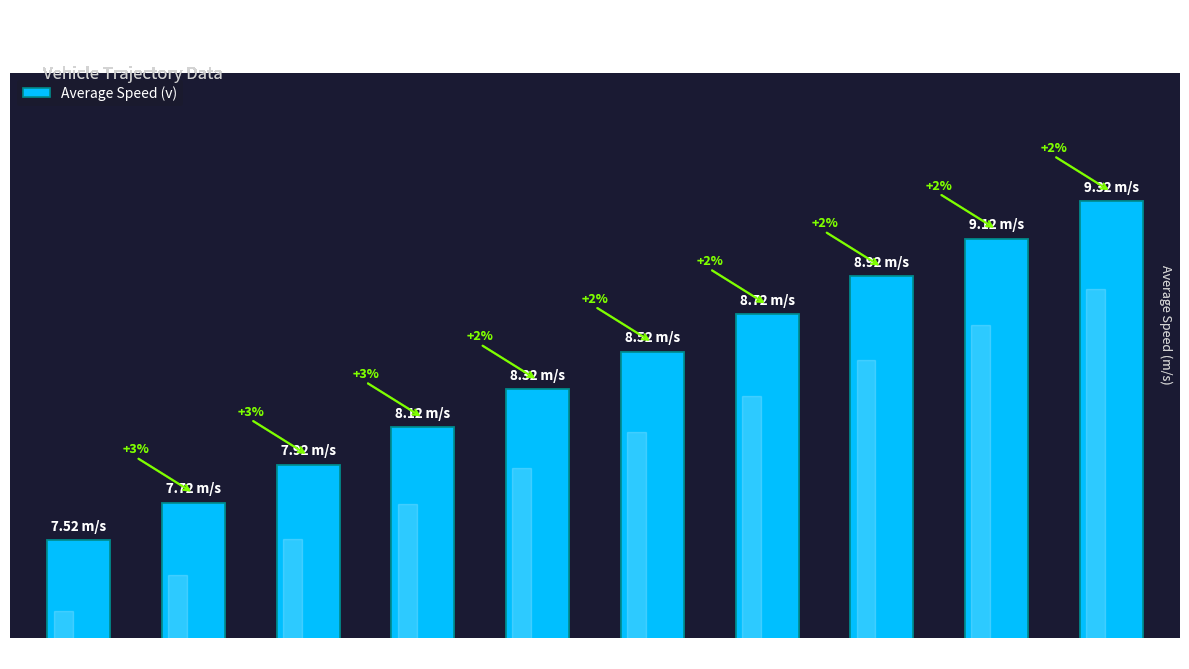

Are the bars horizontal?

No